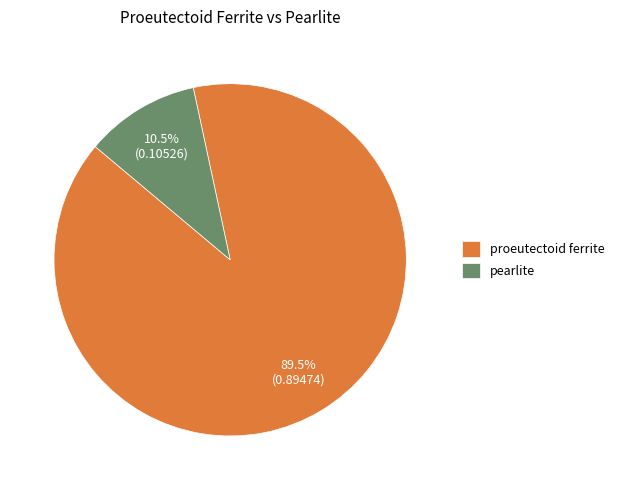

Is the sum of pearlite and proeutectoid ferrite greater than half?

Yes